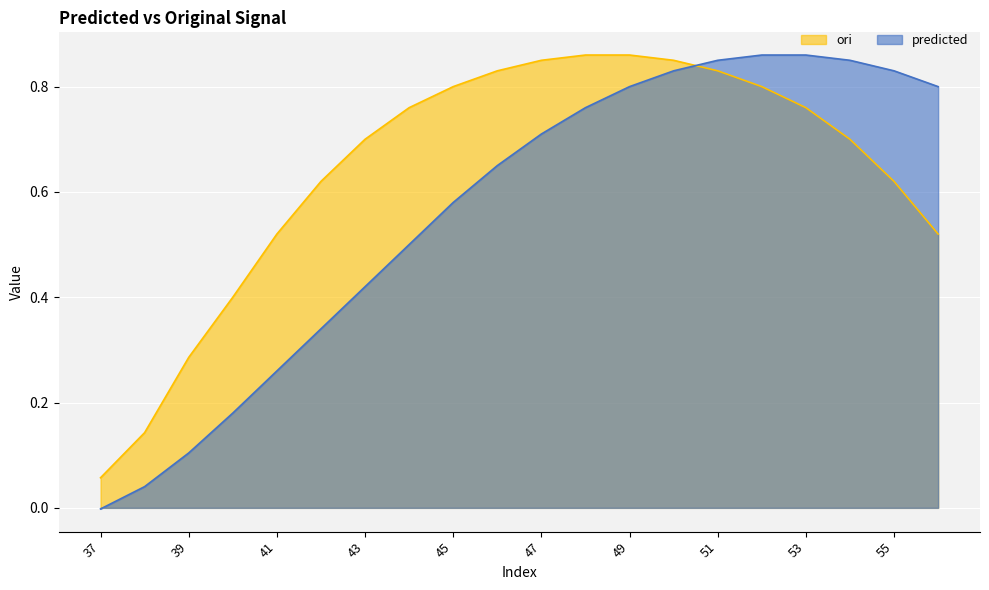

List the series in order of their overall mean, highest first.

ori, predicted